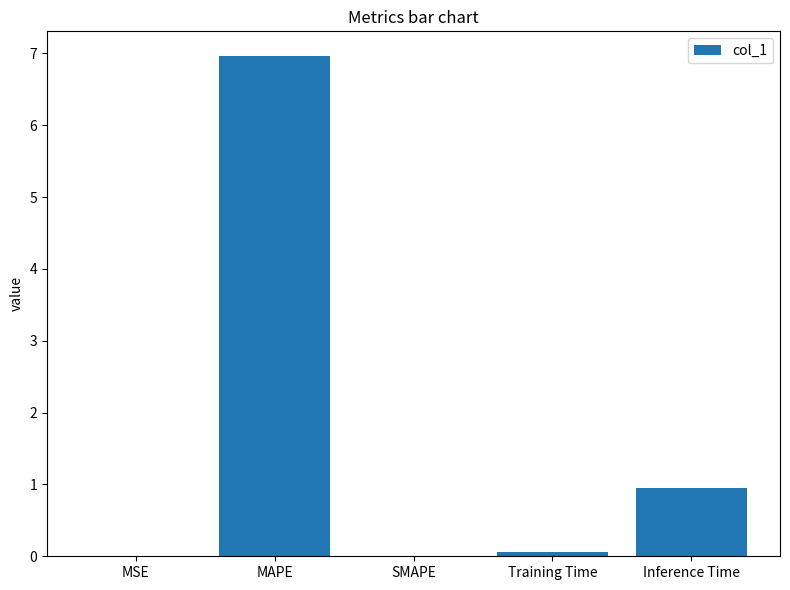

The chart shows a value of 1.7 at Inference Time. True or false?

False